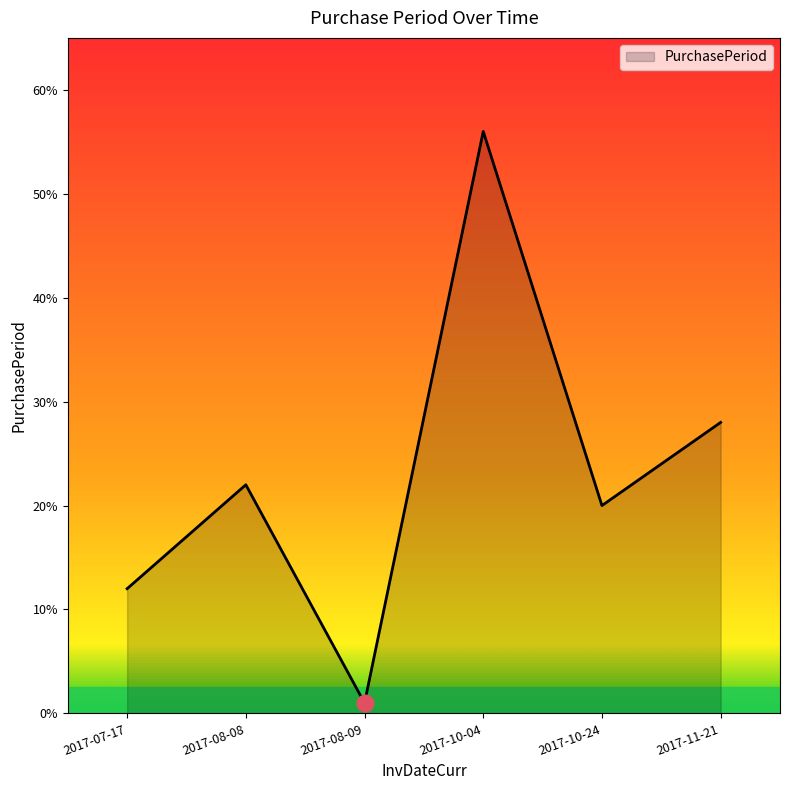

What is the difference between the values at 2017-10-04 and 2017-08-08?

34